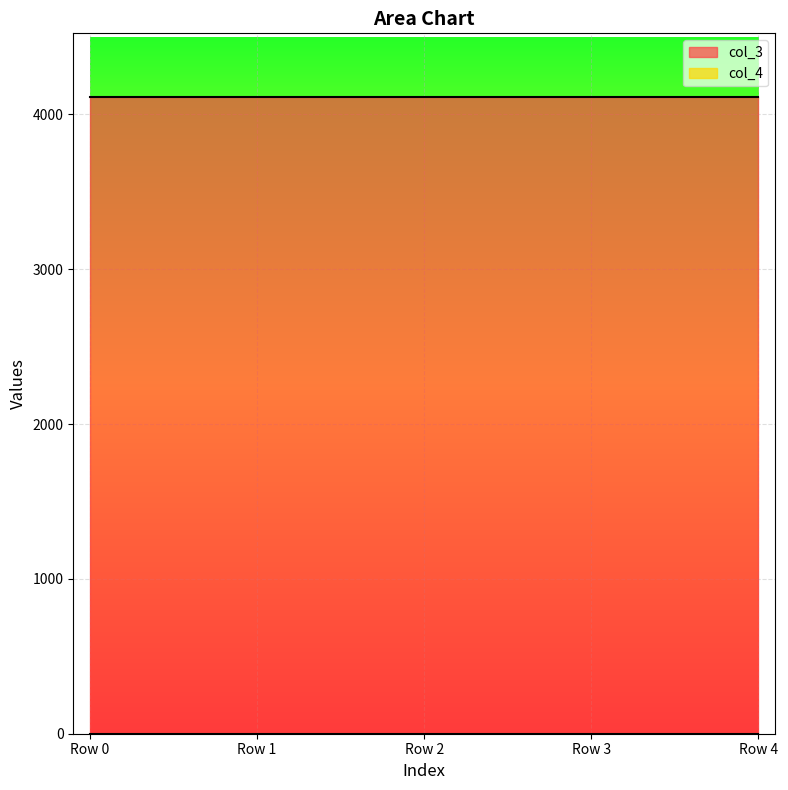

True or false: col_3 and col_4 intersect in this chart.

False